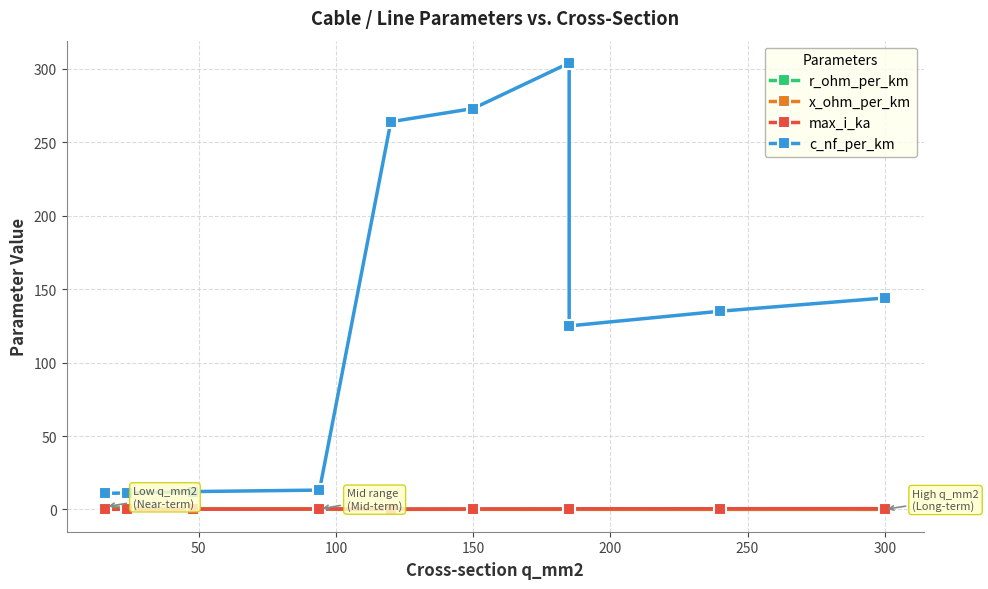

What is the value of the c_nf_per_km point at the 7th from the left?

304.0